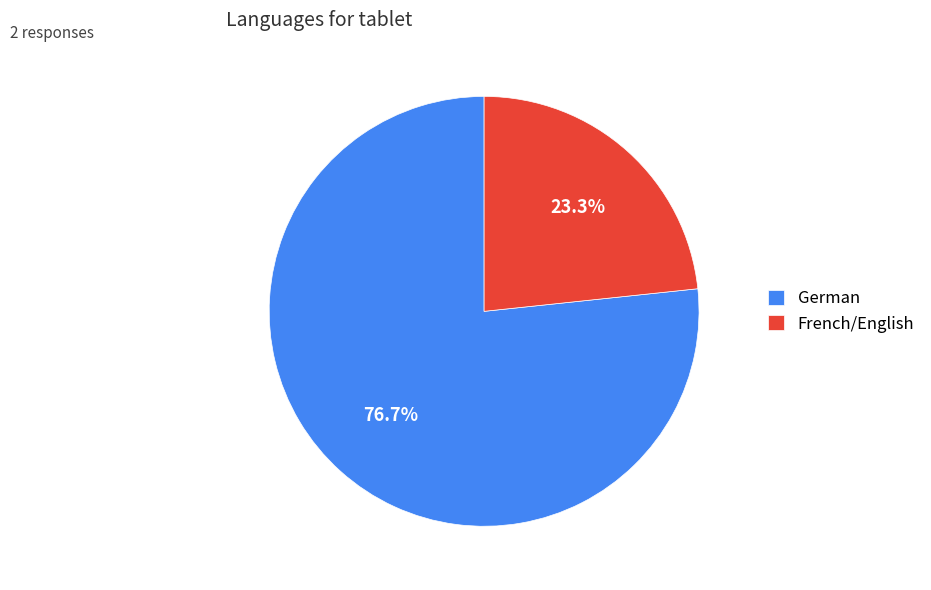

Is it true that German is 91% of the pie?

False